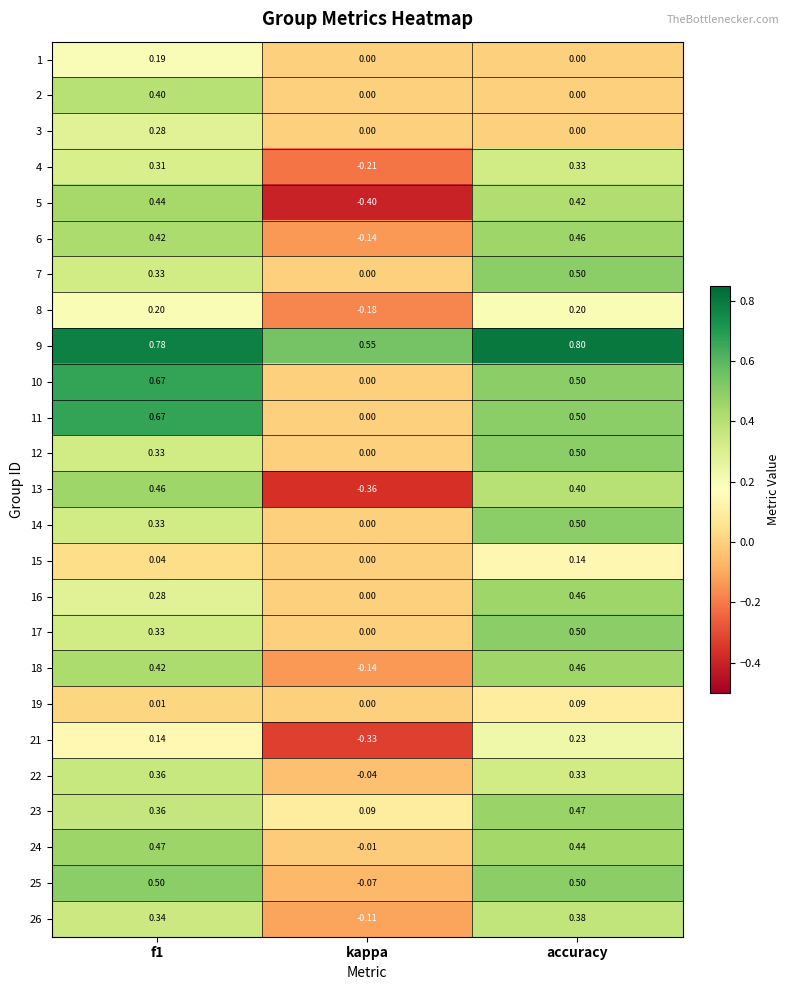

At which label is 6 closest to 0?

kappa